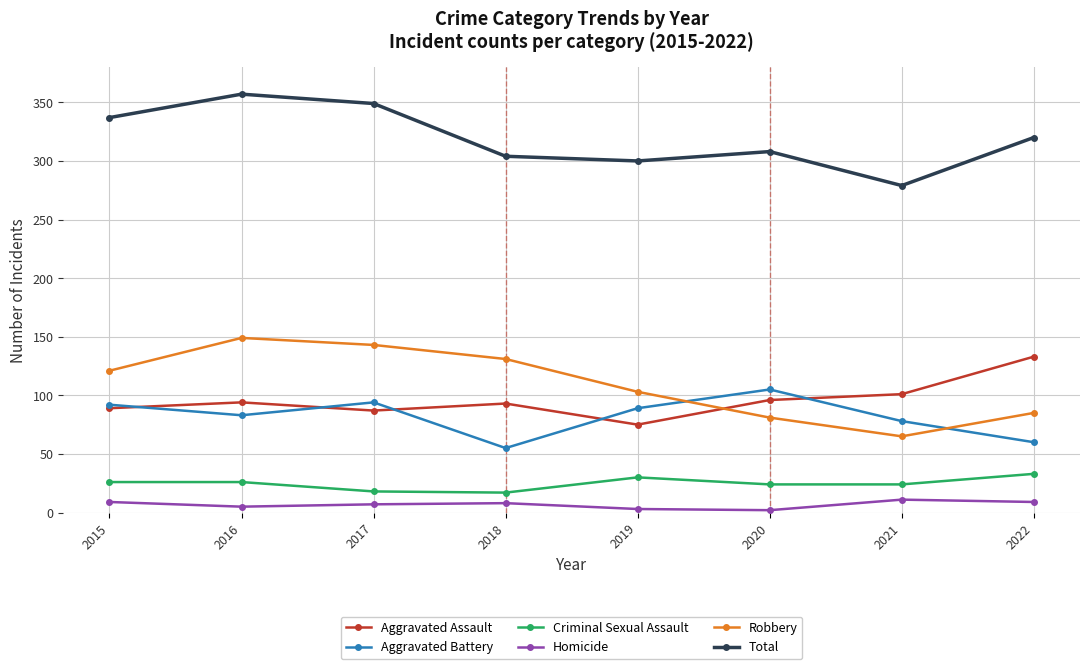

How many values in the Criminal Sexual Assault series are below 26?

4